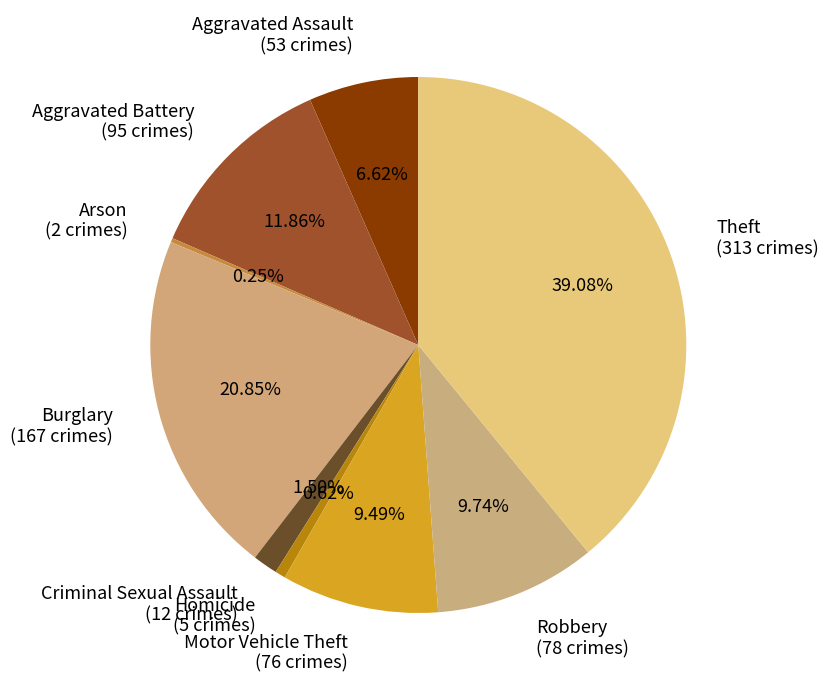

To the nearest percent, what percentage of the pie is Aggravated Battery?

12%